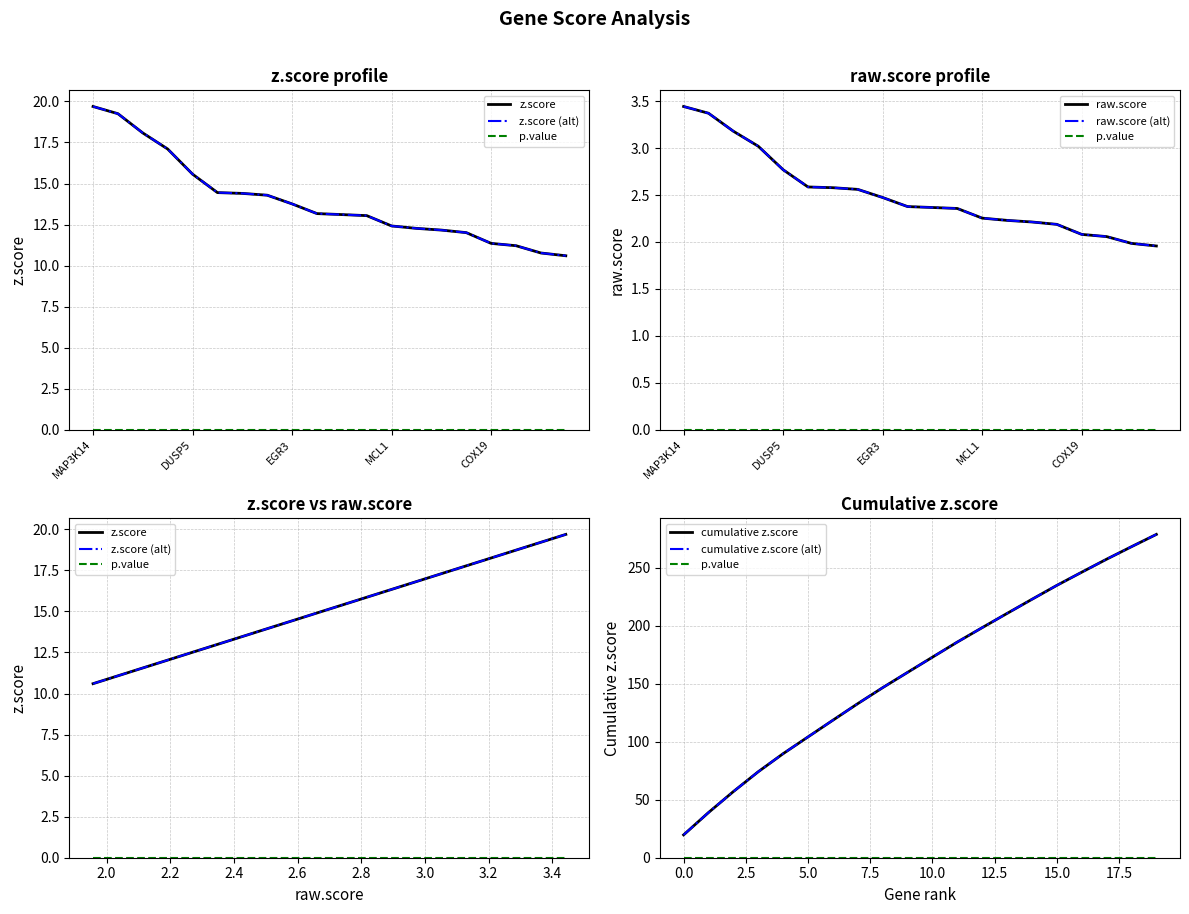

Where does the raw.score series first go above 2?

MAP3K14